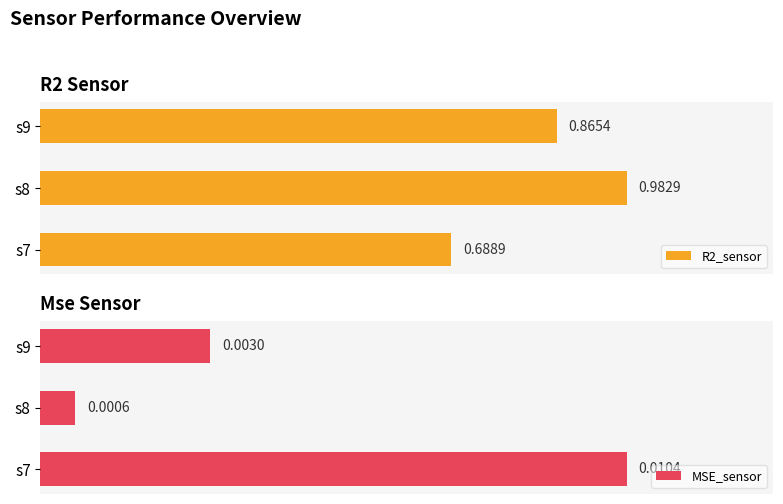

List the labels in order of MSE_sensor value, largest first.

s7, s9, s8